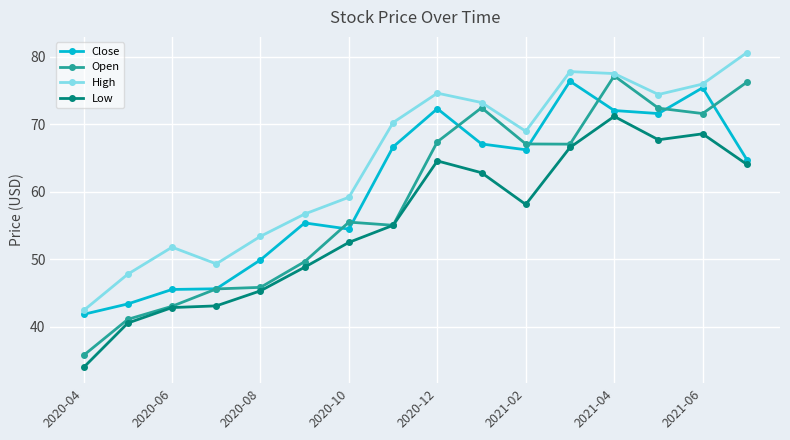

What is the smallest value displayed?

34.0